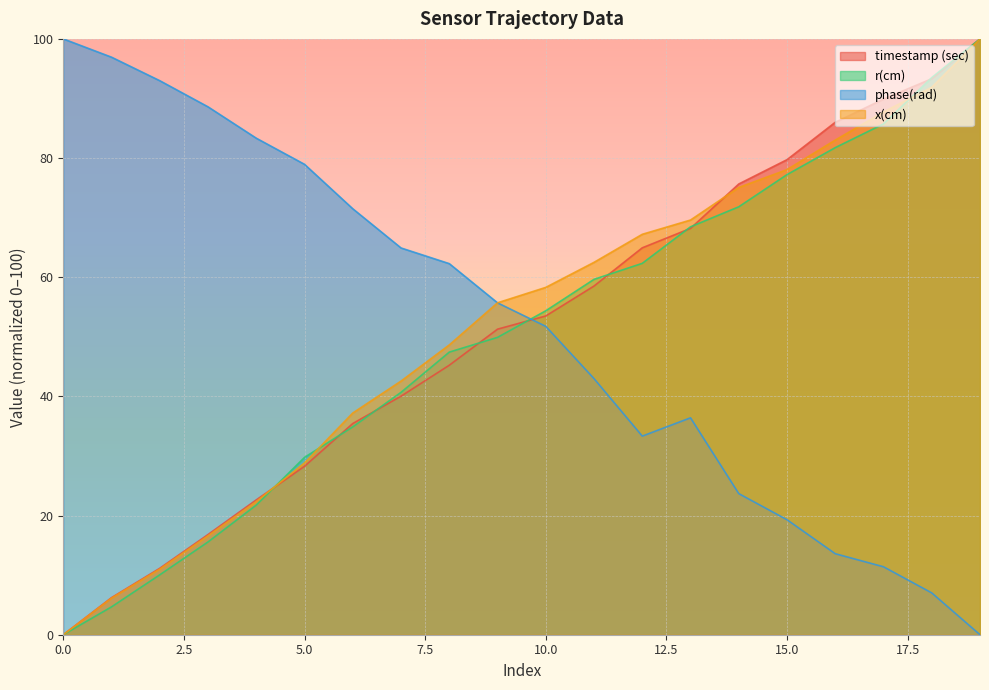

What value does the phase(rad) series have at 2?

93.0